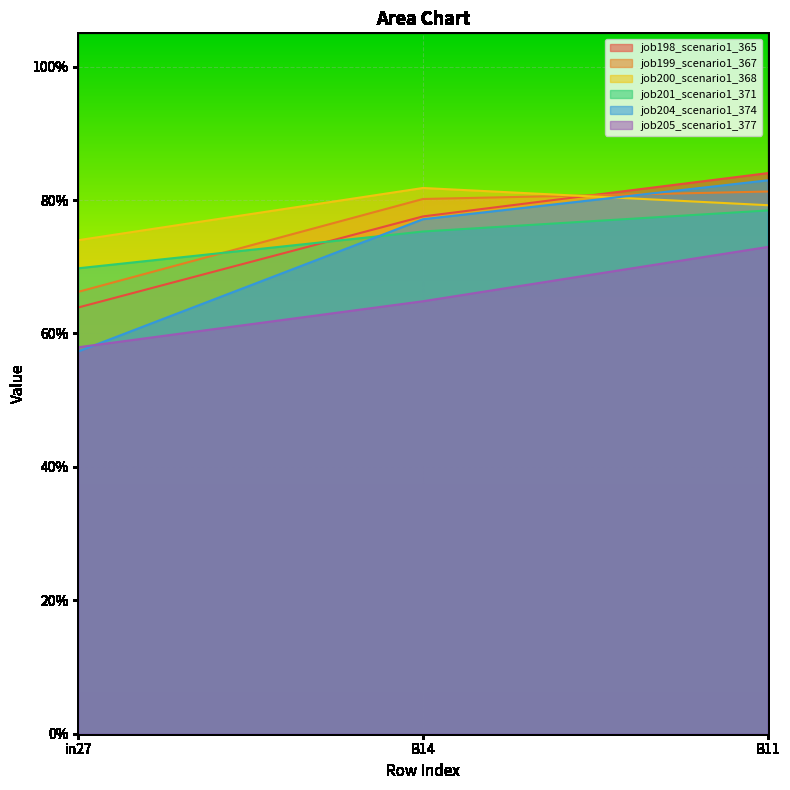

The job205_scenario1_377 series shows 0.7 at B11. True or false?

True